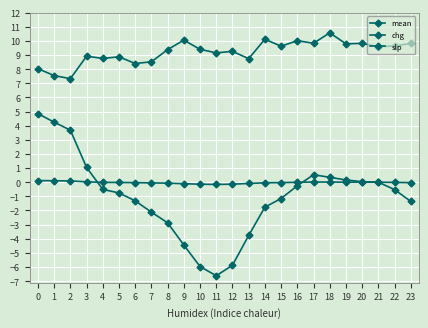

What is the greatest value displayed?

10.6